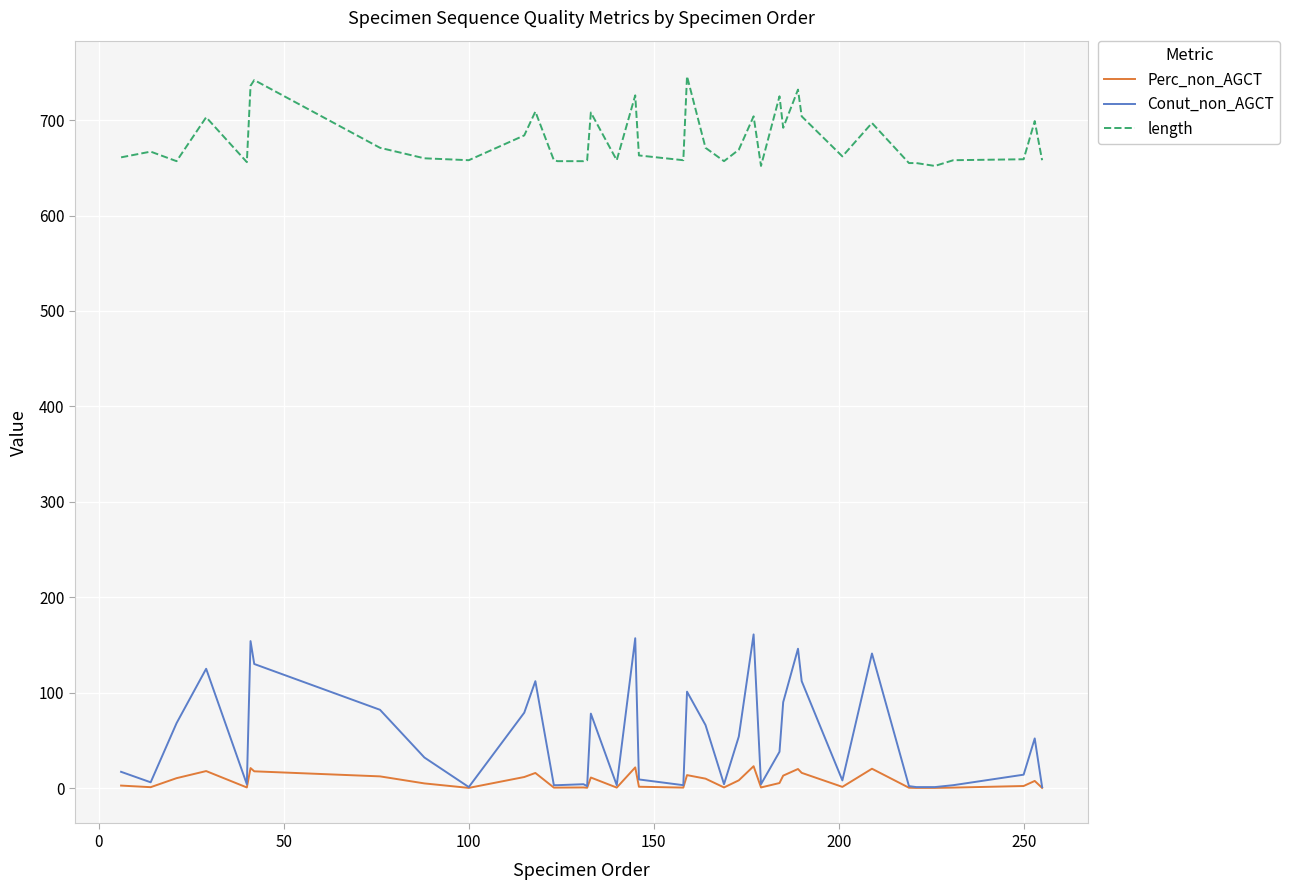

Which series has the largest total across all categories?

length